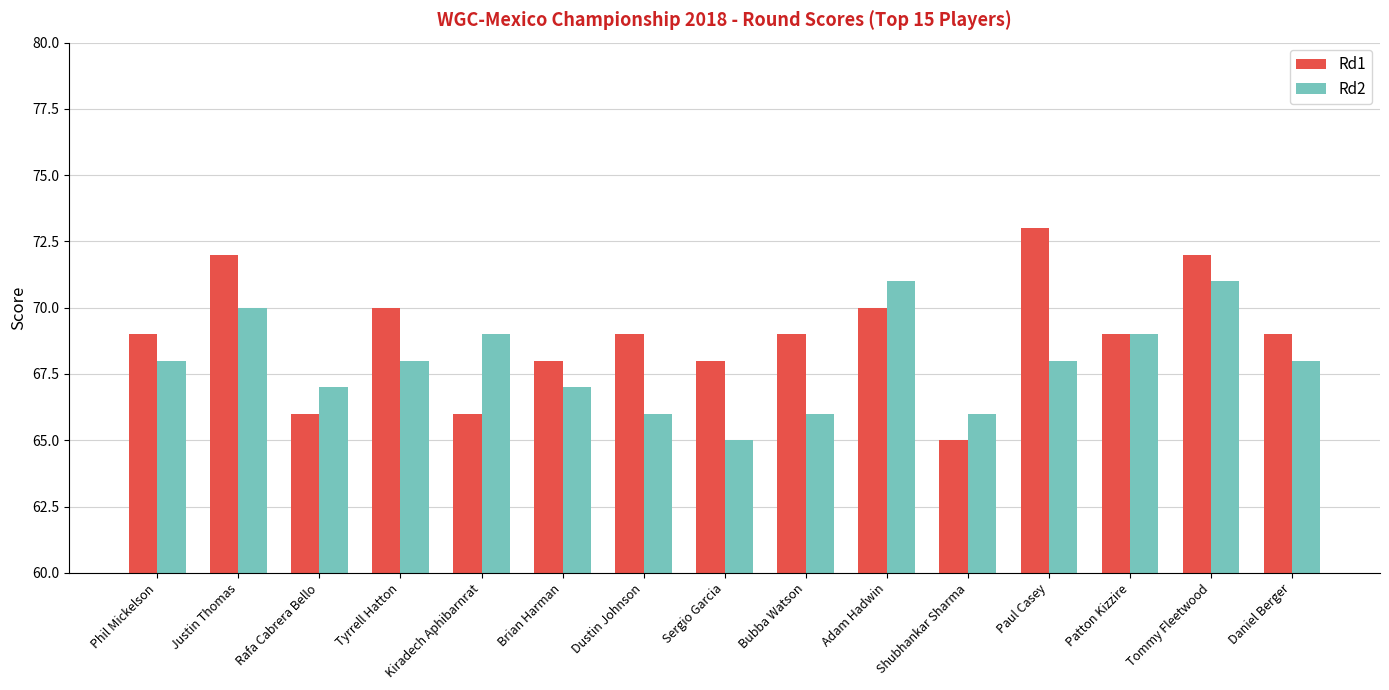

True or false: Rd1 has a value of 45 at Dustin Johnson.

False